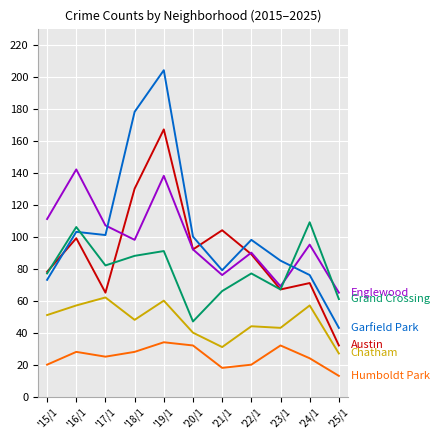

Reading right to left, extract all data points from this chart.

Austin: 32	71	67	89	104	92	167	130	65	99	78
Englewood: 65	95	69	90	76	92	138	98	107	142	111
Garfield Park: 43	76	85	98	79	100	204	178	101	103	73
Grand Crossing: 61	109	67	77	66	47	91	88	82	106	77
Chatham: 27	57	43	44	31	40	60	48	62	57	51
Humboldt Park: 13	24	32	20	18	32	34	28	25	28	20